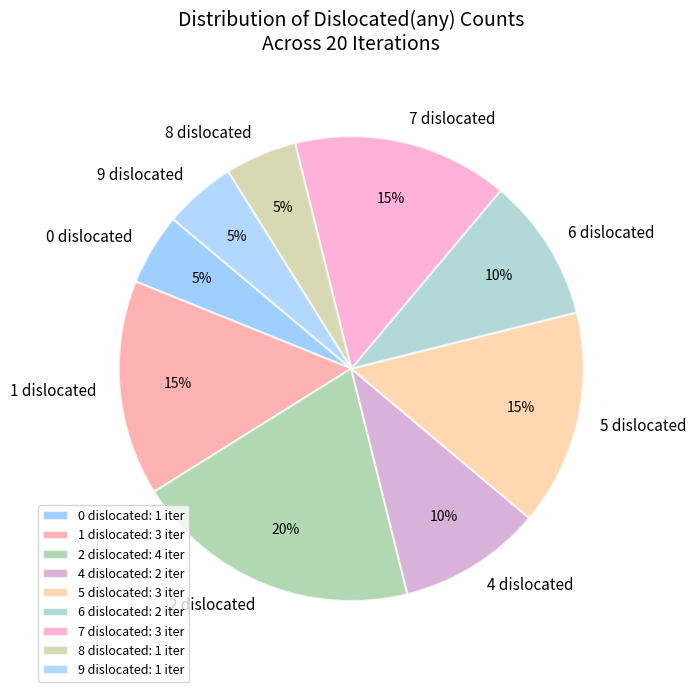

How many slices are in this pie chart?

9